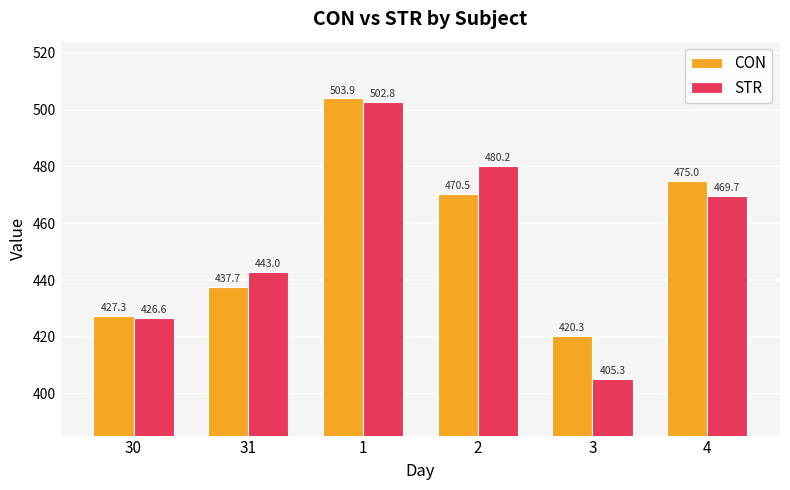

What is the difference between the maximum and second lowest values in the CON series?

76.6